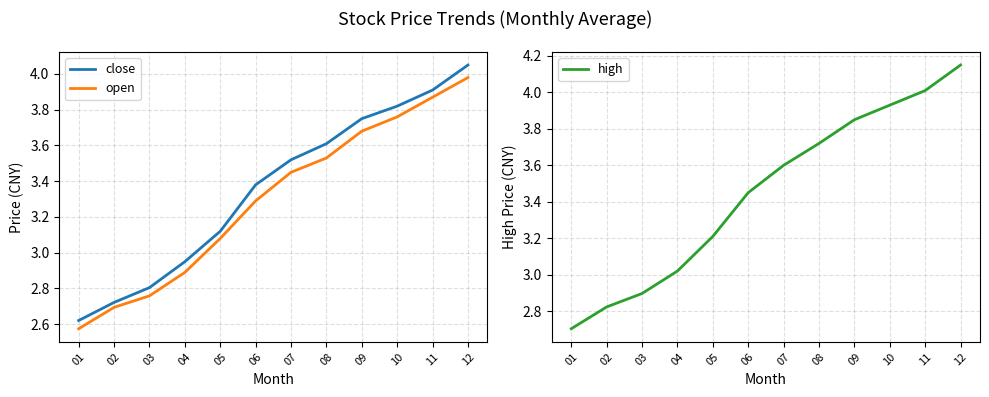

What is the highest value of the close series?

4.0